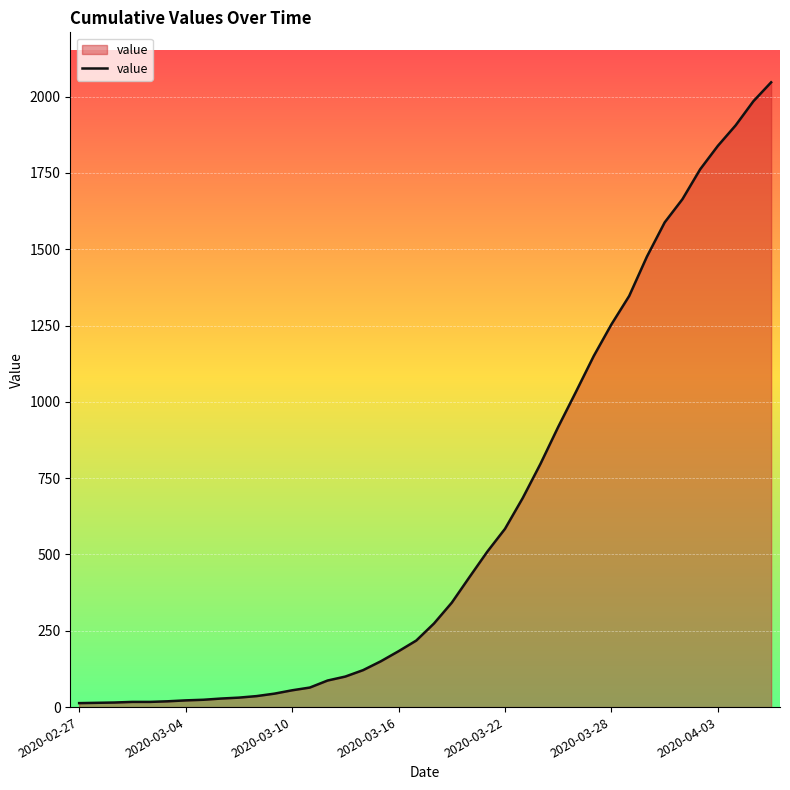

What is the difference between the maximum and minimum values?

2034